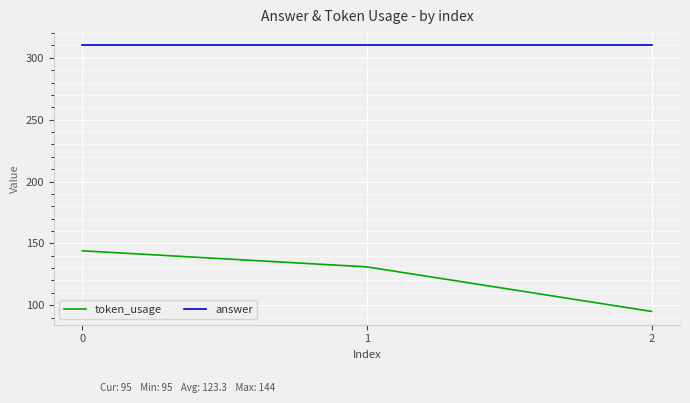

What is the spread (max minus min) of values at 0?

166